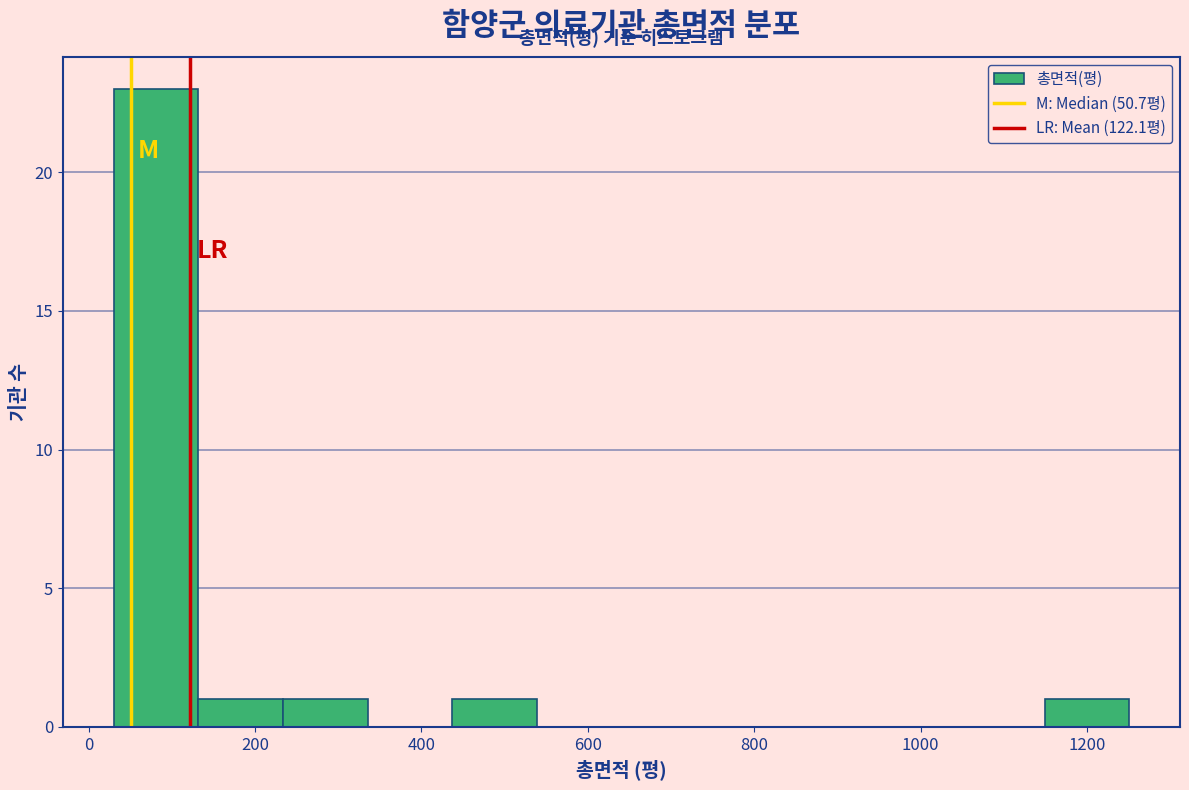

Over which range of the x-axis is the bar tallest?

40 to 140